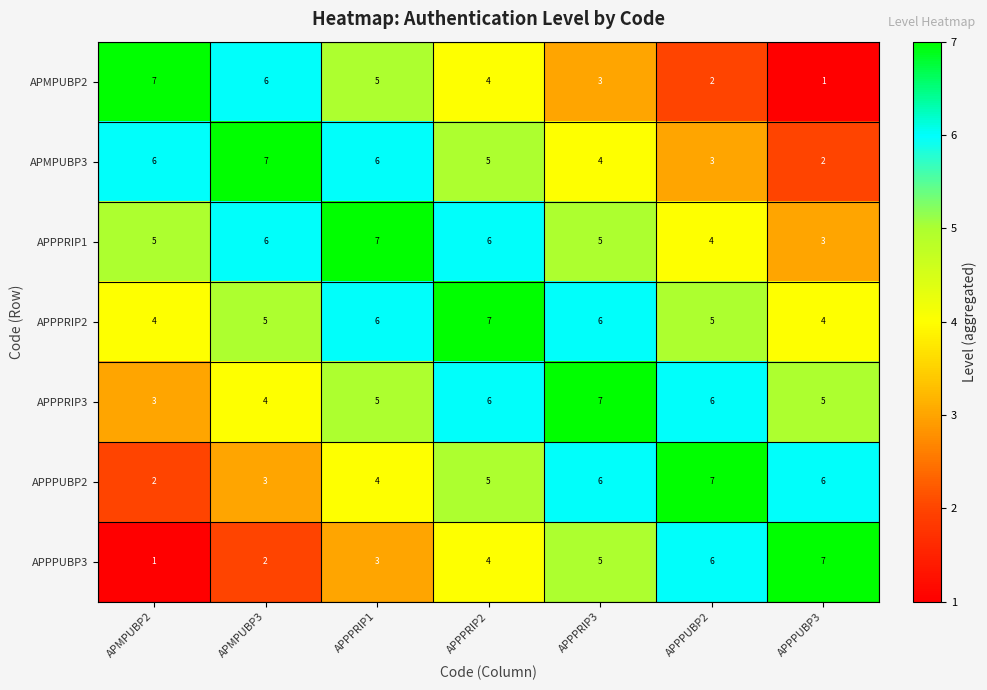

What is the sum of all APMPUBP2 values?

28